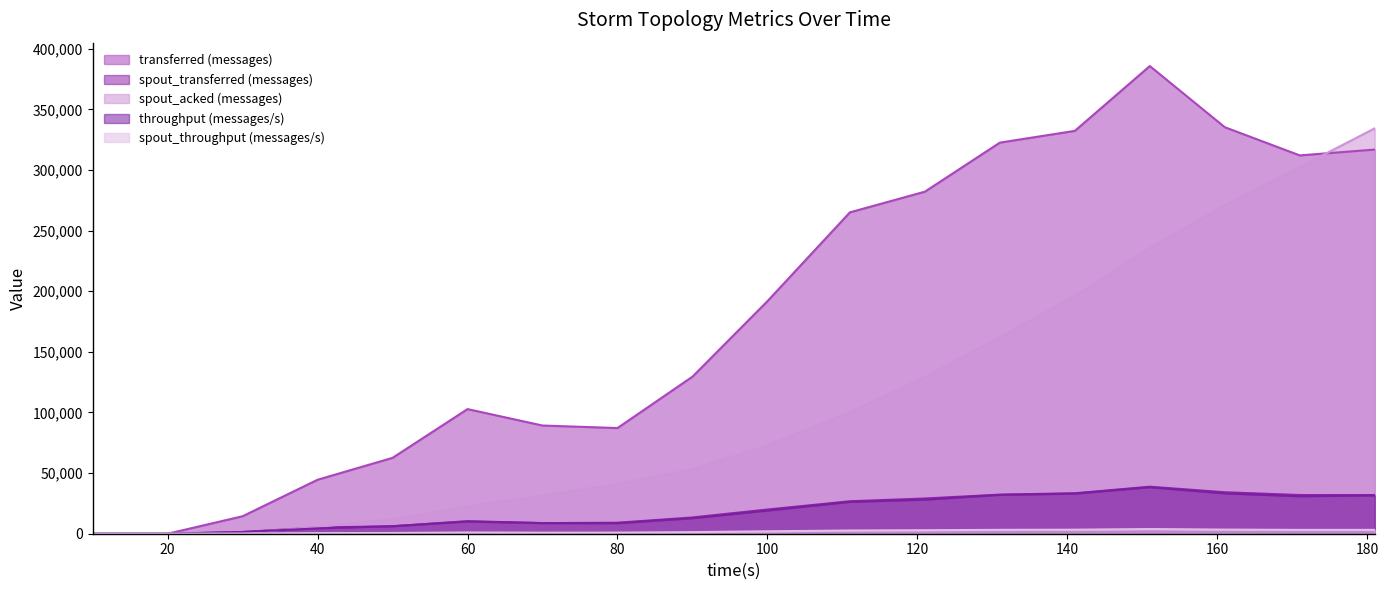

Which series ends up on top after the final intersection of throughput (messages/s) and spout_transferred (messages)?

spout_transferred (messages)